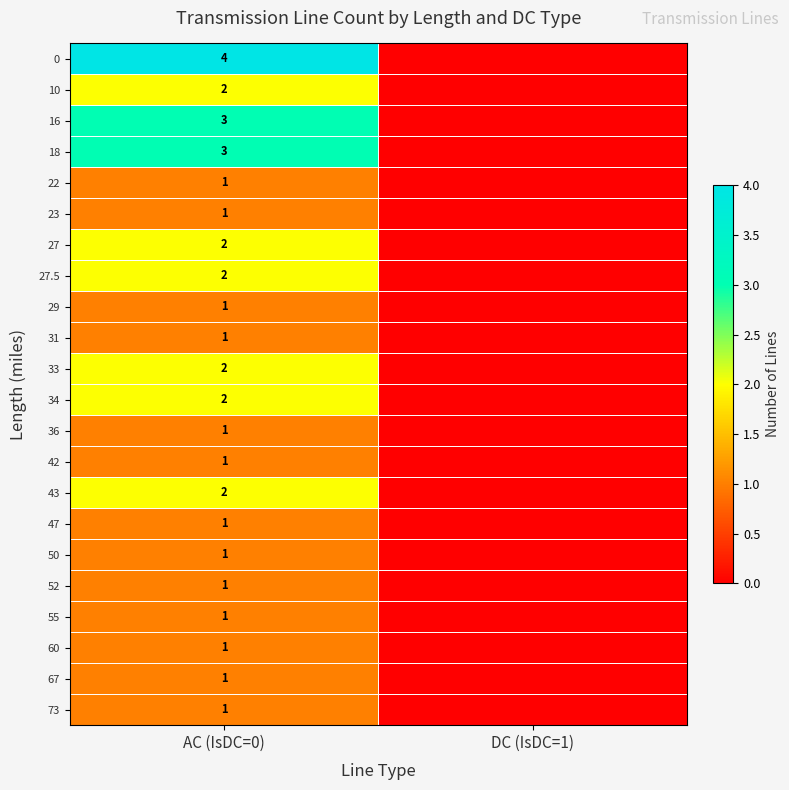

How many series are shown in this chart?

22